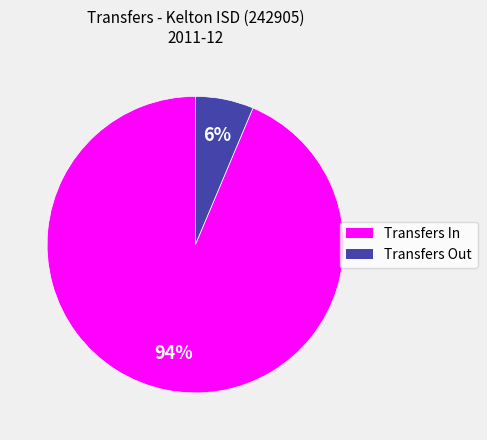

Is there any slice that represents more than half of the pie?

Yes